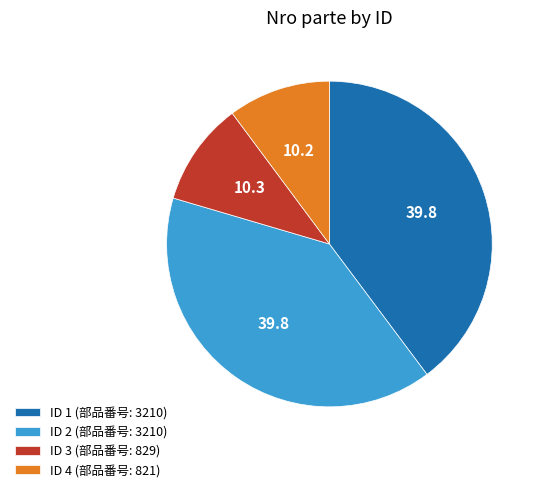

True or false: ID 4 (部品番号: 821) accounts for 21% of the total.

False